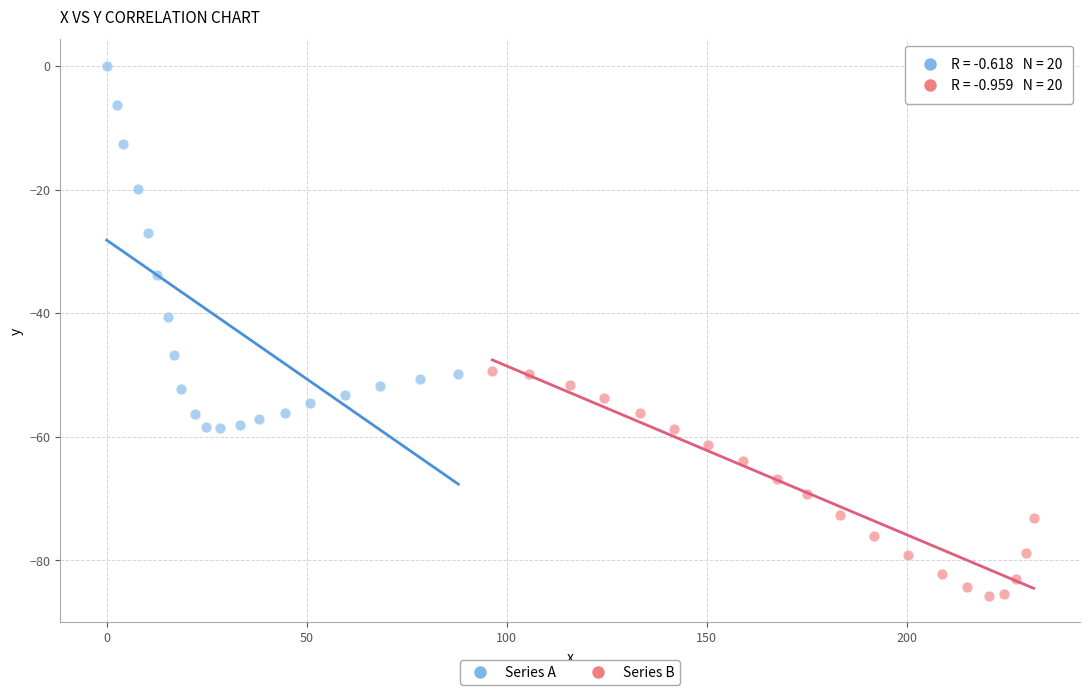

Which series contains the highest Y value?

Series A